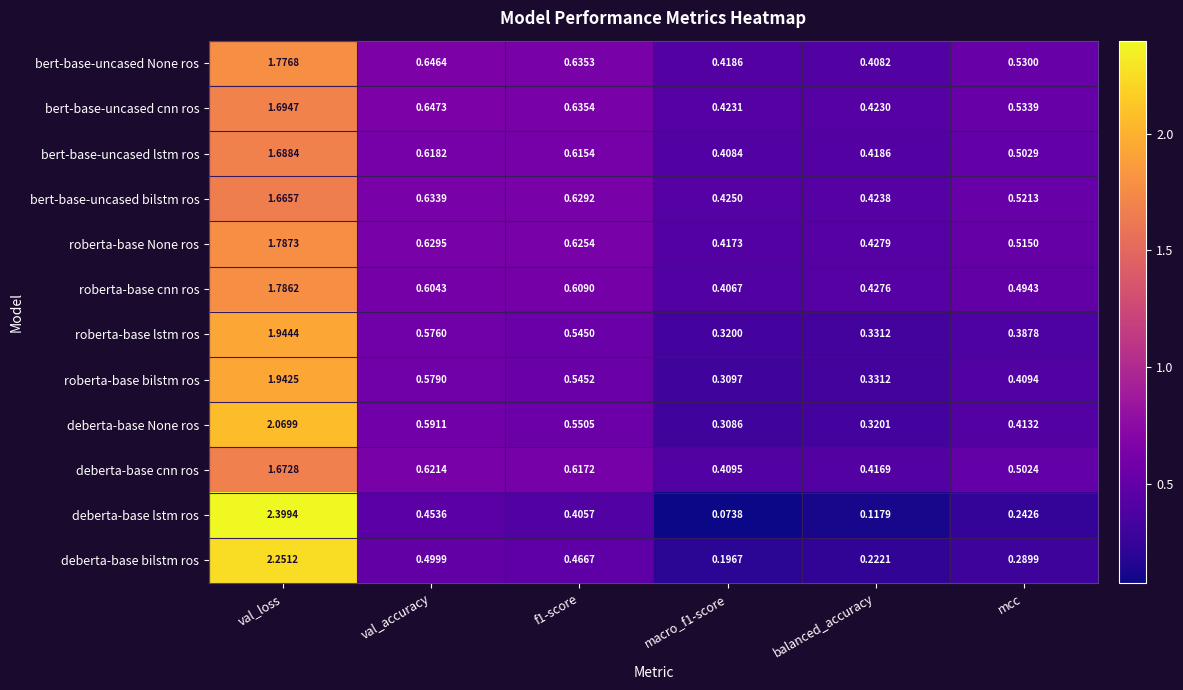

Is the value of roberta-base cnn ros at macro_f1-score greater than the value of bert-base-uncased cnn ros at macro_f1-score?

No